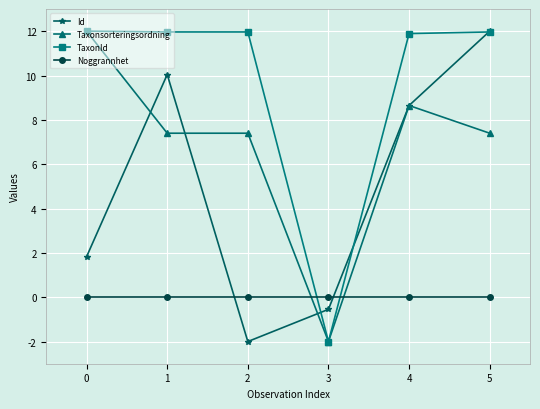

List the labels in order of Id value, largest first.

5, 1, 4, 0, 3, 2